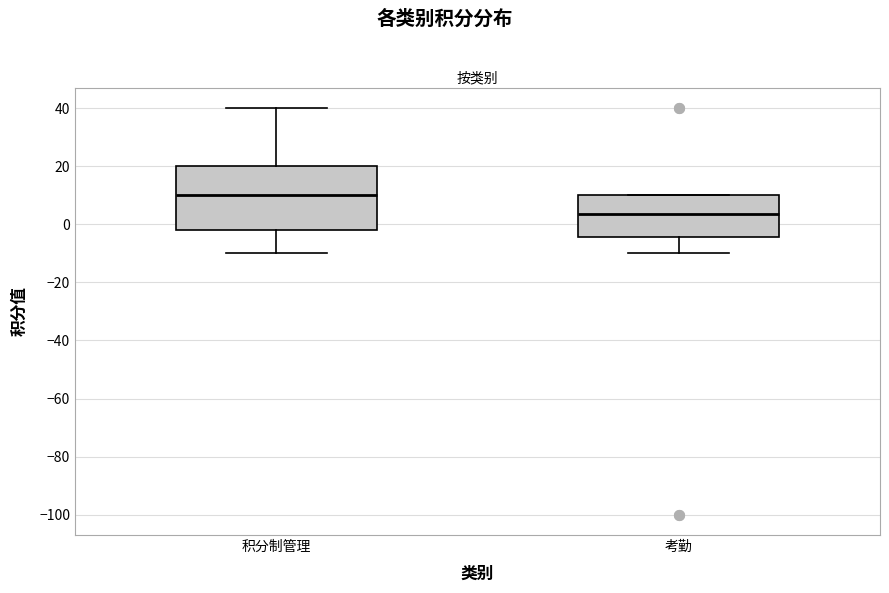

Which box's median line is the lowest?

考勤